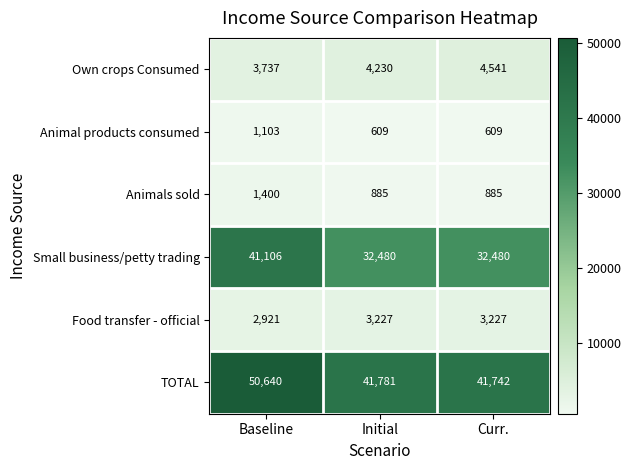

List the series in order of their peak value, highest first.

TOTAL, Small business/petty trading, Own crops Consumed, Food transfer - official, Animals sold, Animal products consumed